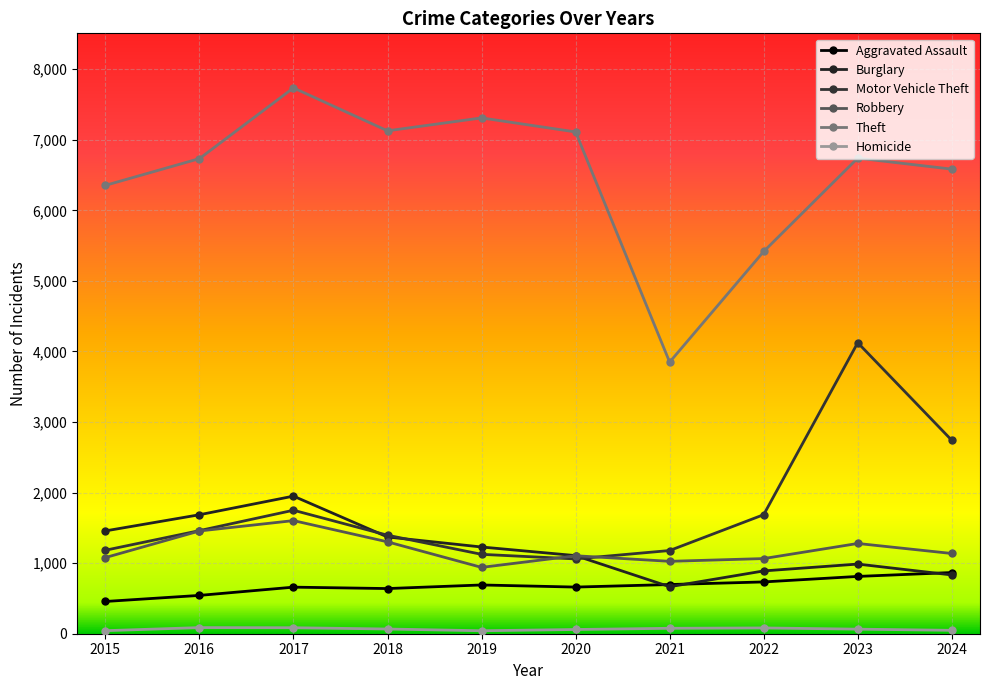

What is the greatest value displayed?

7735